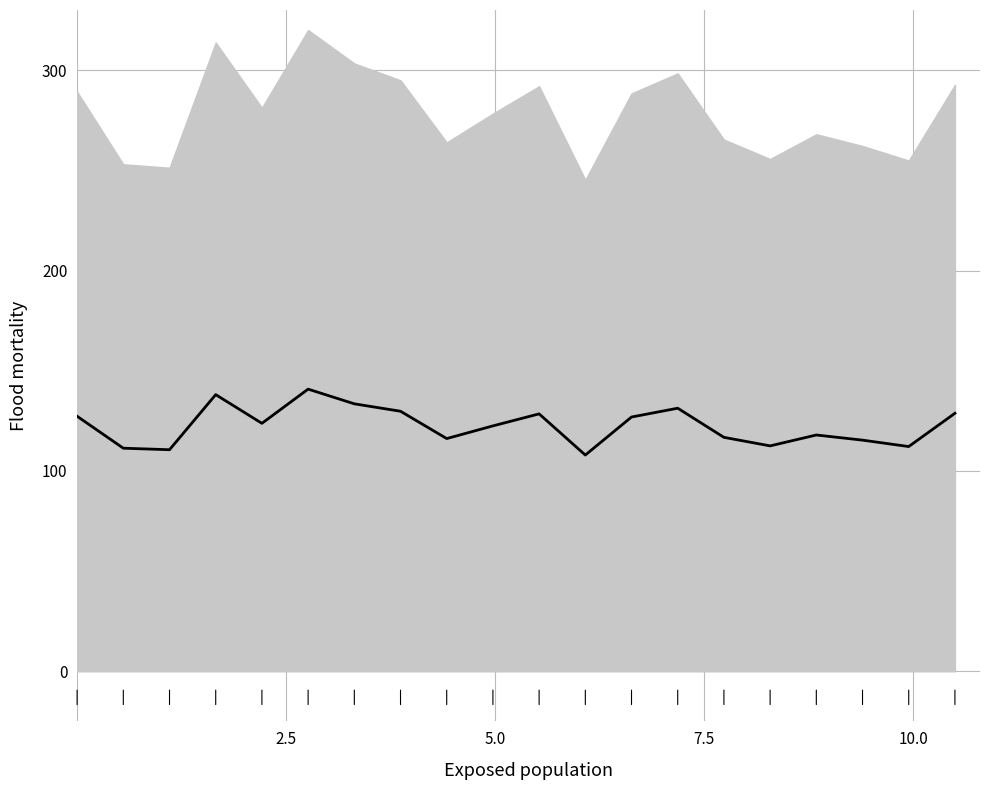

What is the greatest value displayed?

140.8